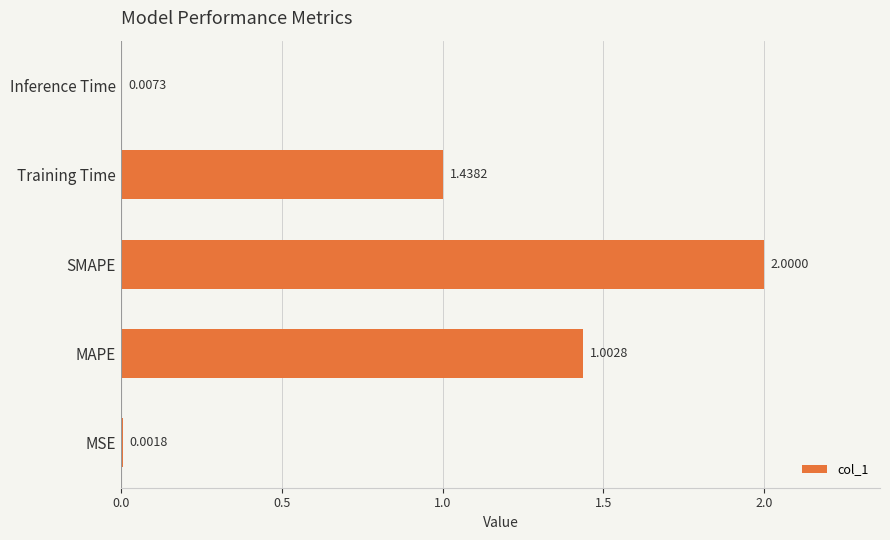

Are the bars horizontal?

Yes